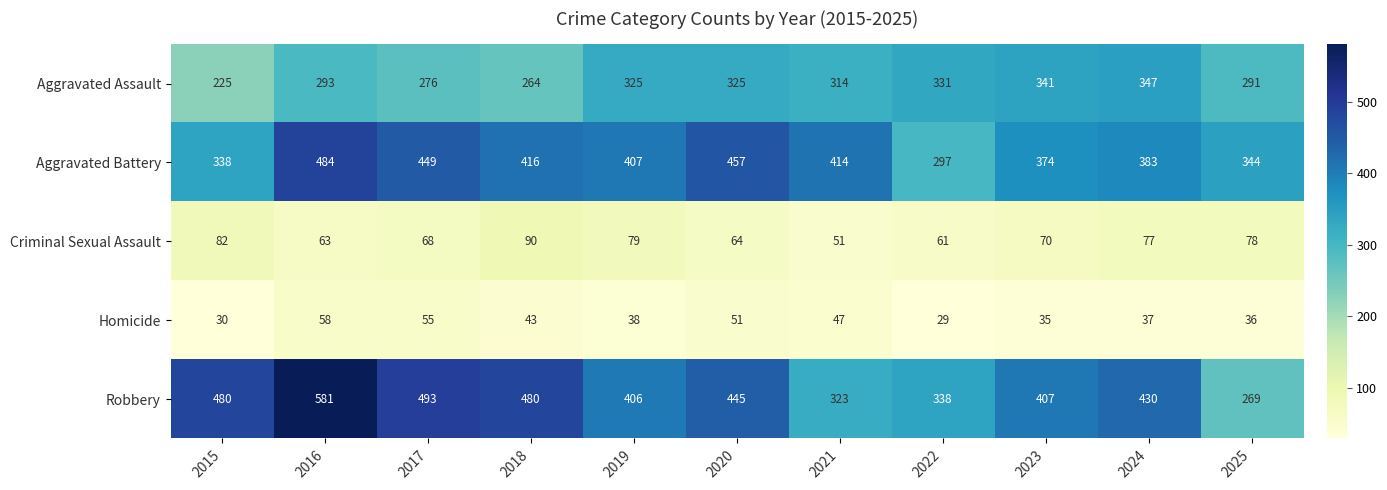

Which series has the largest range (max minus min)?

Robbery